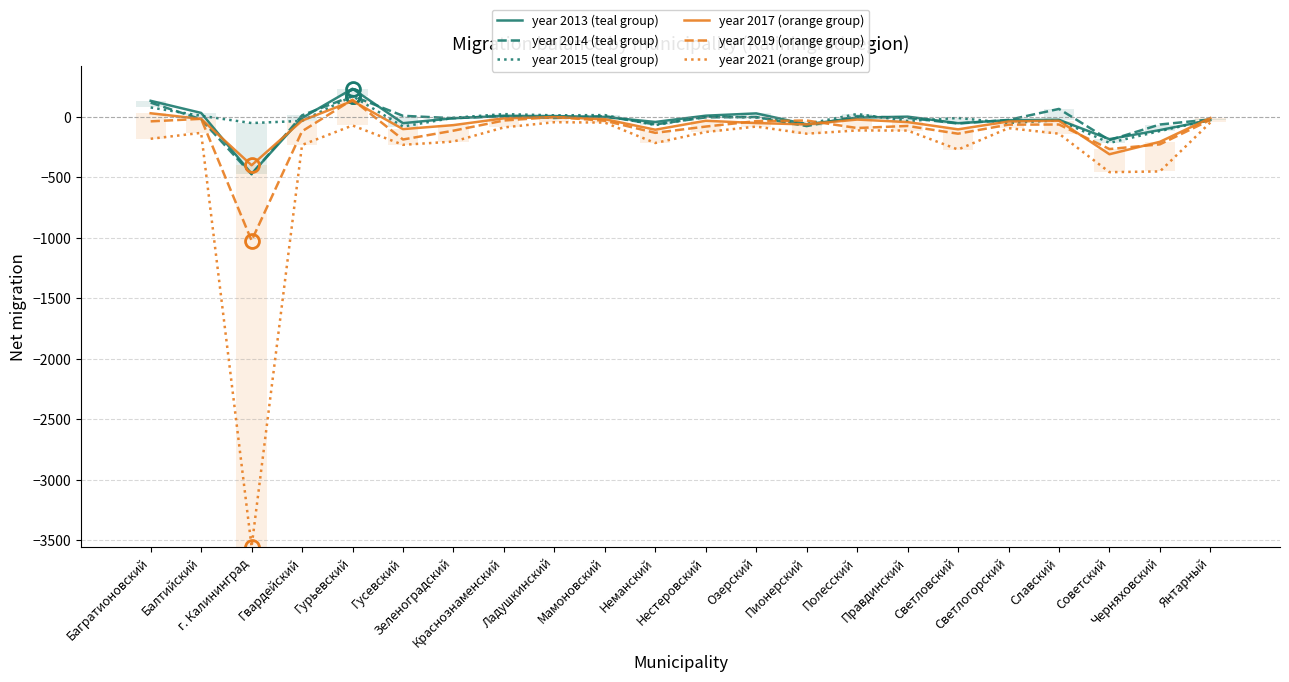

List the series in order of their peak value, highest first.

year 2013 (teal group), year 2014 (teal group), year 2015 (teal group), year 2019 (orange group), year 2017 (orange group), year 2021 (orange group)